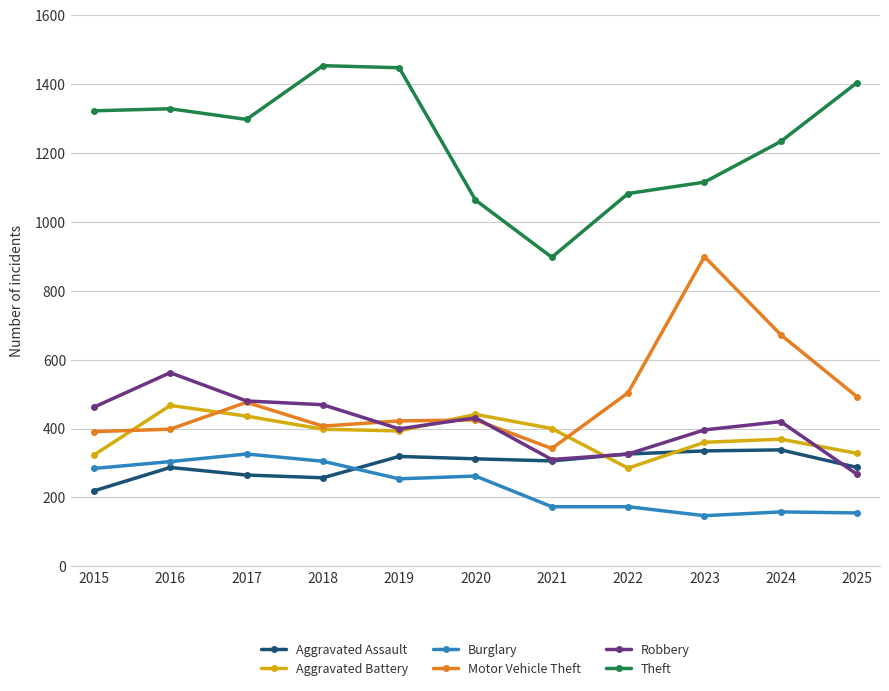

At how many categories does at least one series exceed 985?

10